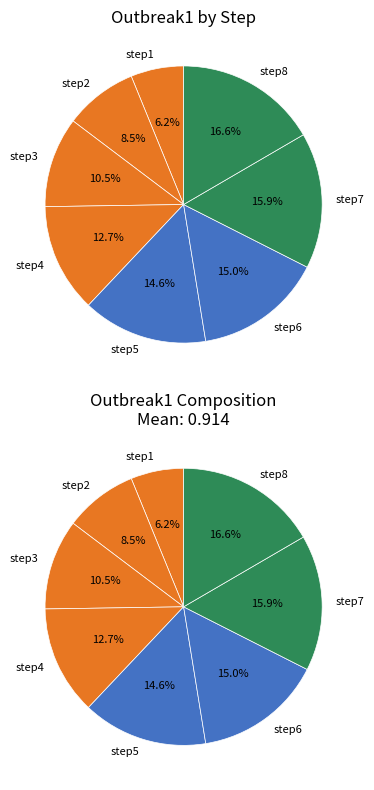

Between step1 and step6, which is larger?

step6